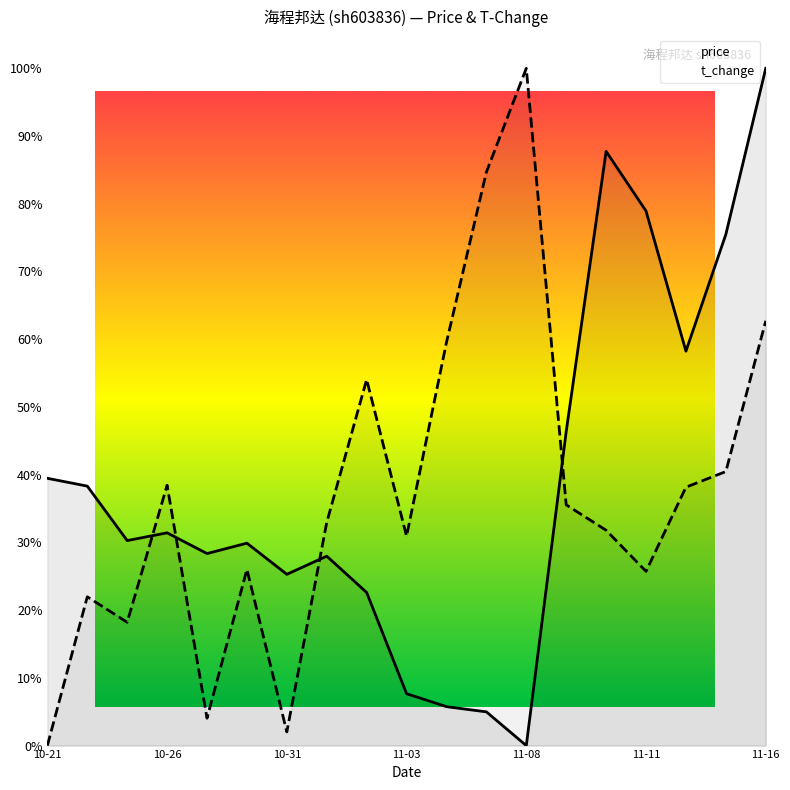

Reading left to right, transcribe all the data shown in this chart.

price: 0.4	0.4	0.3	0.3	0.3	0.3	0.3	0.3	0.2	0.1	0.1	0.0	0.0	0.5	0.9	0.8	0.6	0.8	1.0
t_change: 0.0	0.2	0.2	0.4	0.0	0.3	0.0	0.3	0.5	0.3	0.6	0.8	1.0	0.4	0.3	0.3	0.4	0.4	0.6